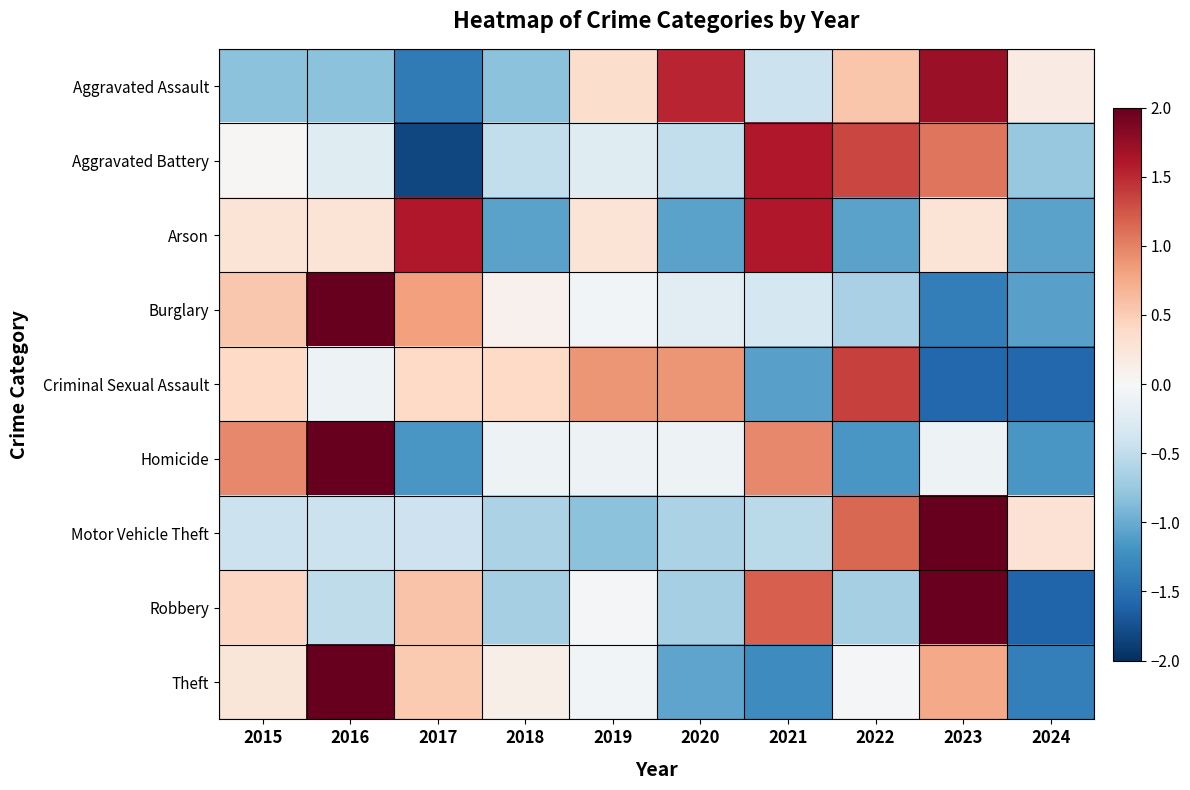

Reading left to right, list all the values displayed in this chart.

Aggravated Assault: 2015=-0.8	2016=-0.8	2017=-1.4	2018=-0.8	2019=0.4	2020=1.5	2021=-0.4	2022=0.5	2023=1.7	2024=0.2
Aggravated Battery: 2015=0.0	2016=-0.2	2017=-1.8	2018=-0.5	2019=-0.2	2020=-0.5	2021=1.6	2022=1.3	2023=1.1	2024=-0.8
Arson: 2015=0.3	2016=0.3	2017=1.6	2018=-1.1	2019=0.3	2020=-1.1	2021=1.6	2022=-1.1	2023=0.3	2024=-1.1
Burglary: 2015=0.5	2016=2.3	2017=0.8	2018=0.1	2019=-0.1	2020=-0.2	2021=-0.4	2022=-0.6	2023=-1.4	2024=-1.1
Criminal Sexual Assault: 2015=0.4	2016=-0.1	2017=0.4	2018=0.4	2019=0.9	2020=0.9	2021=-1.1	2022=1.4	2023=-1.6	2024=-1.6
Homicide: 2015=1.0	2016=2.0	2017=-1.2	2018=-0.1	2019=-0.1	2020=-0.1	2021=1.0	2022=-1.2	2023=-0.1	2024=-1.2
Motor Vehicle Theft: 2015=-0.4	2016=-0.4	2017=-0.4	2018=-0.6	2019=-0.8	2020=-0.6	2021=-0.5	2022=1.2	2023=2.5	2024=0.3
Robbery: 2015=0.4	2016=-0.5	2017=0.6	2018=-0.7	2019=-0.0	2020=-0.7	2021=1.2	2022=-0.7	2023=2.0	2024=-1.6
Theft: 2015=0.2	2016=2.1	2017=0.5	2018=0.1	2019=-0.1	2020=-1.1	2021=-1.3	2022=-0.0	2023=0.8	2024=-1.4